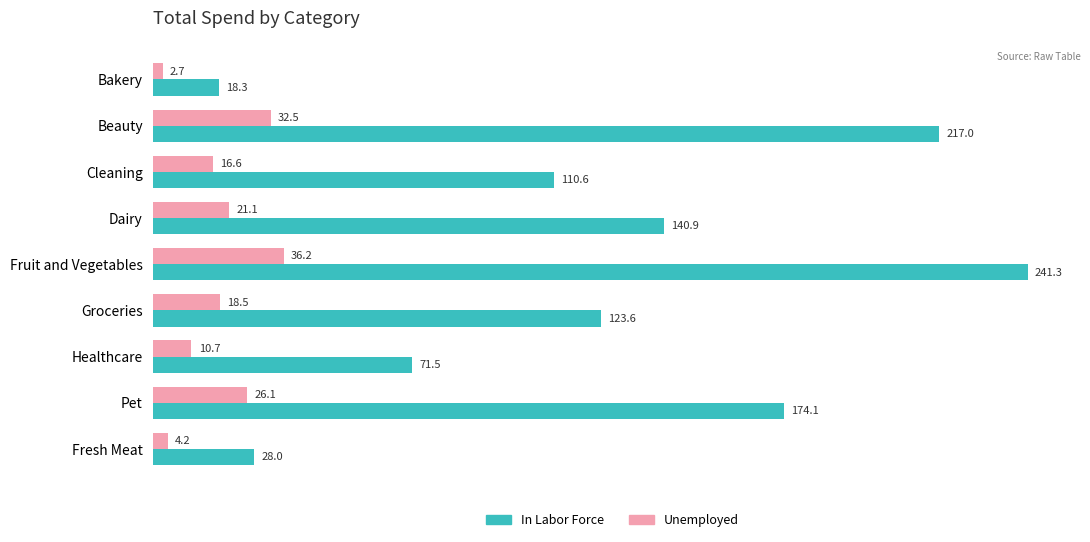

At which category is the sum across all series the highest?

Fruit and Vegetables